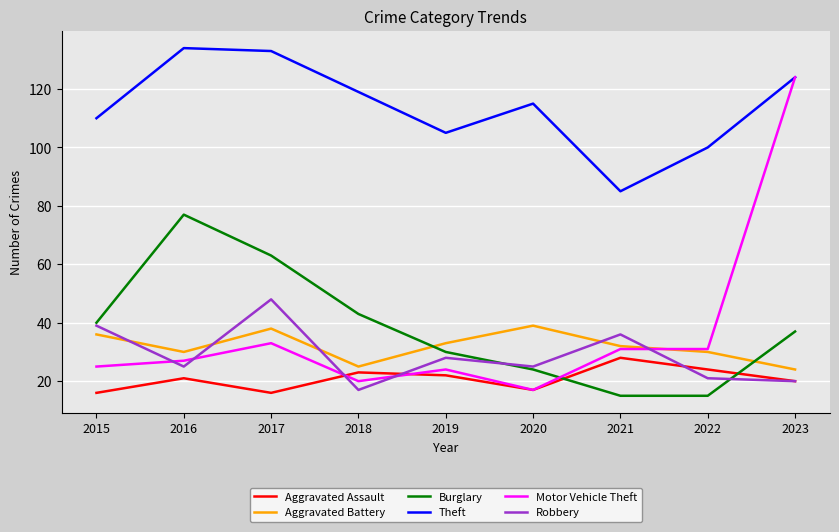

What is the highest value of the Aggravated Battery series?

39